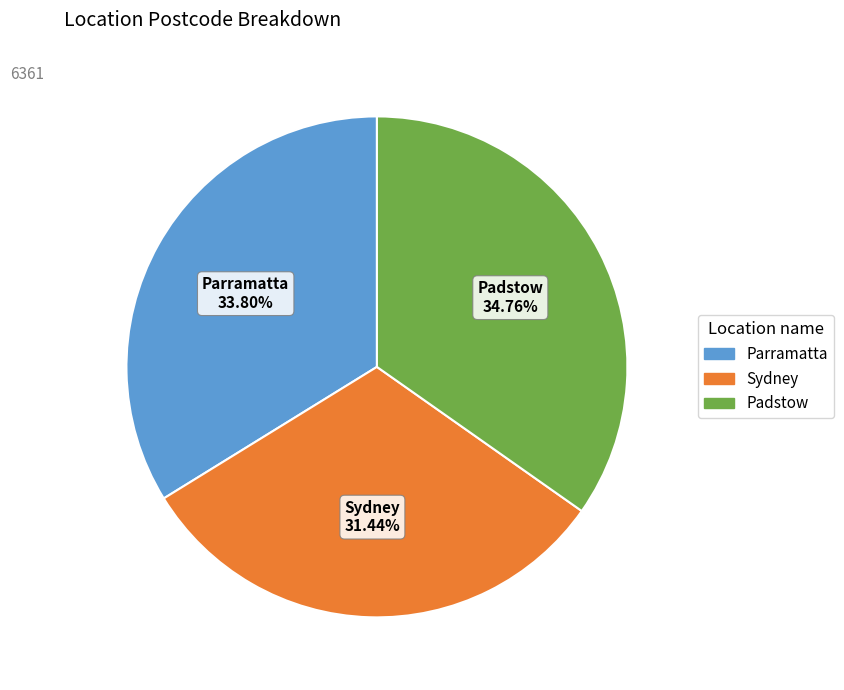

What is the ratio of the value at Parramatta to the value at Padstow?

1.0